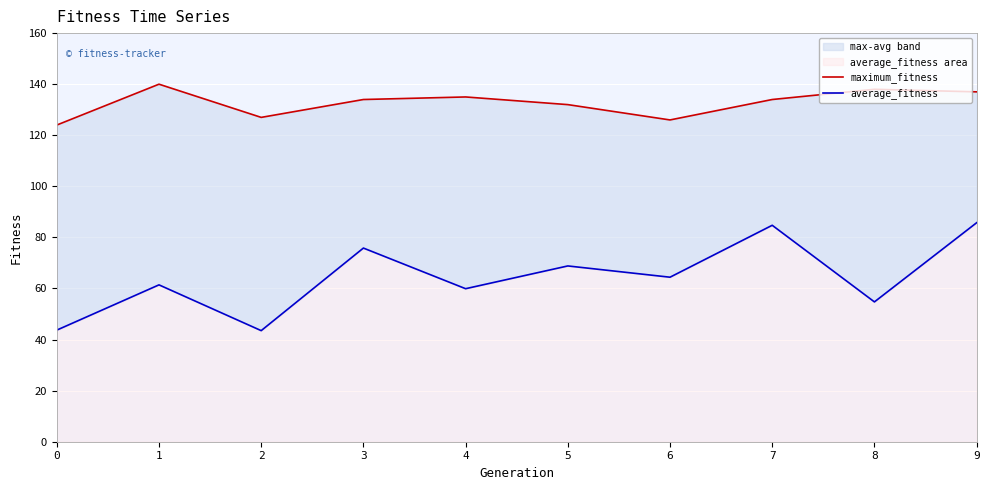

True or false: average_fitness and maximum_fitness cross at least once.

False